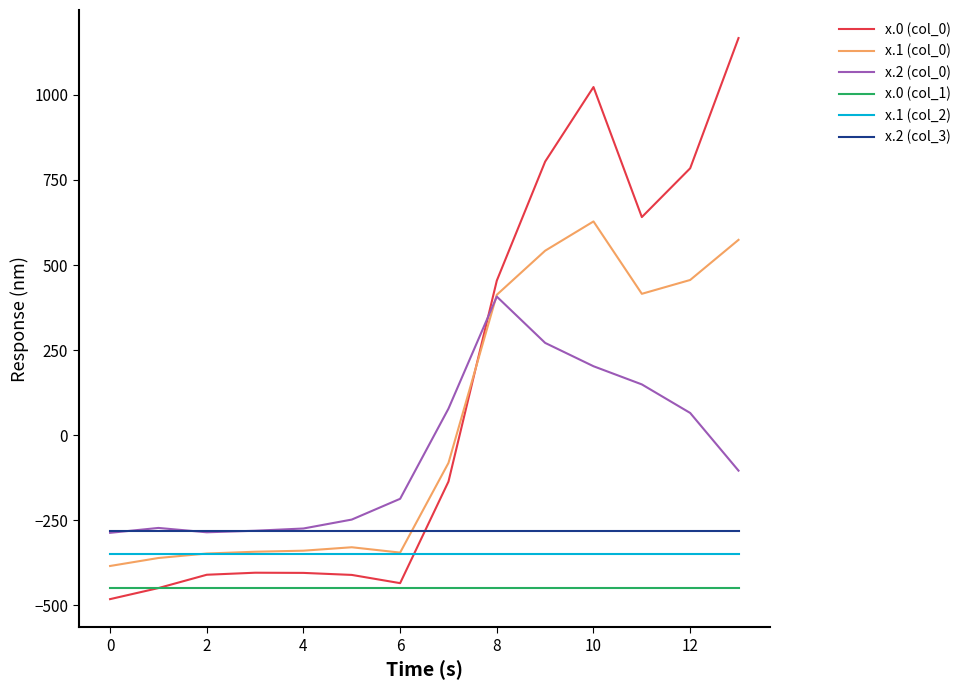

How many values in x.1 (col_0) are below zero?

8